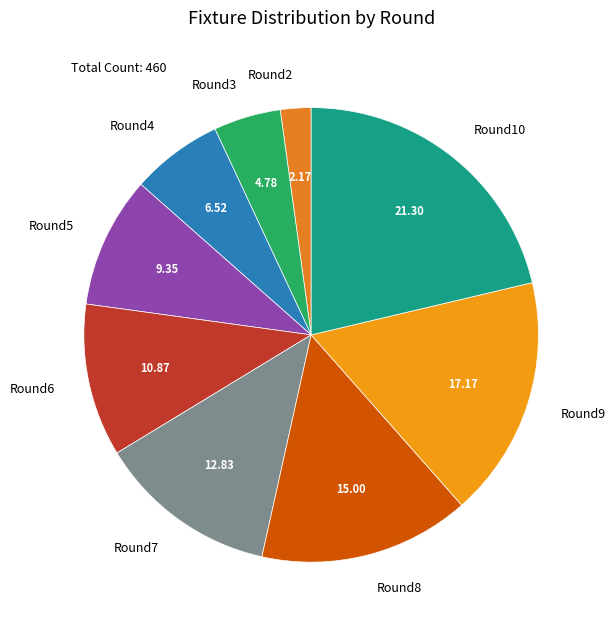

Combined, do Round5 and Round8 account for over 50%?

No